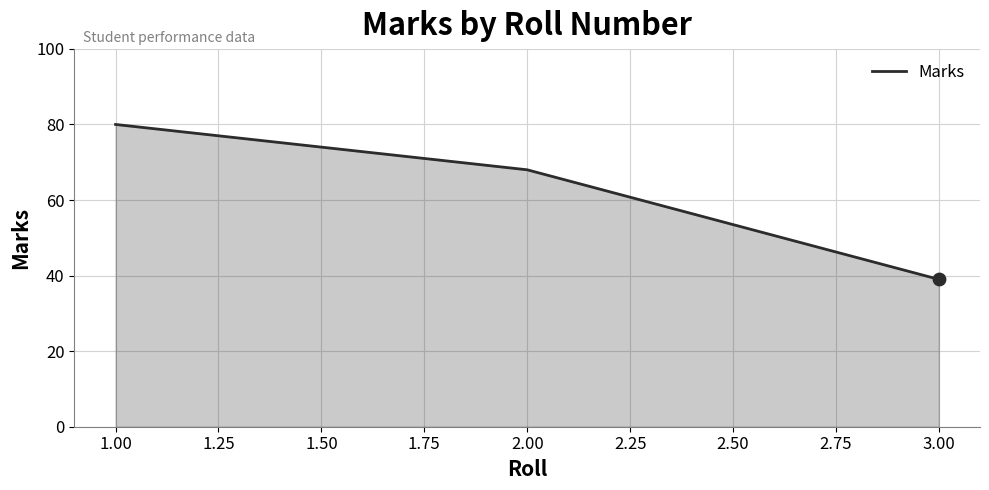

What is the change in value from 2.00 to 3.00?

-29